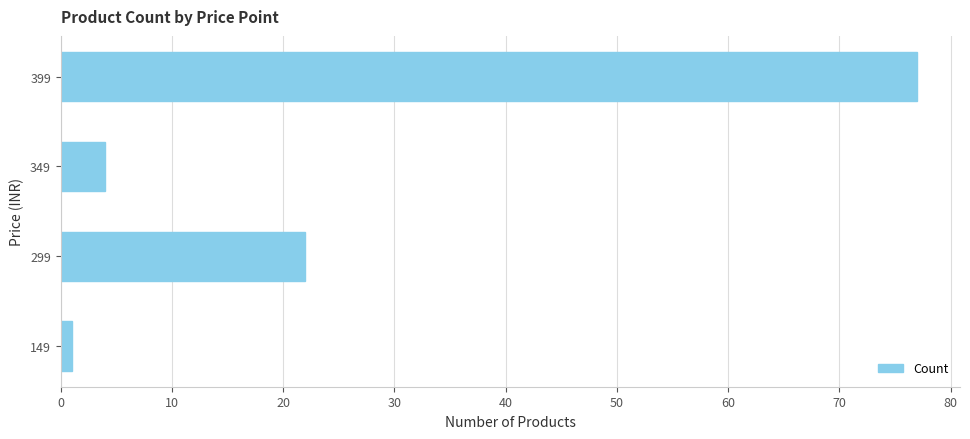

What is the smallest value displayed?

1